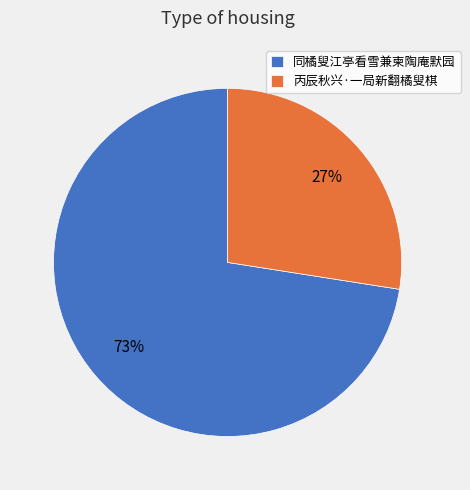

Count the number of slices in the pie.

2